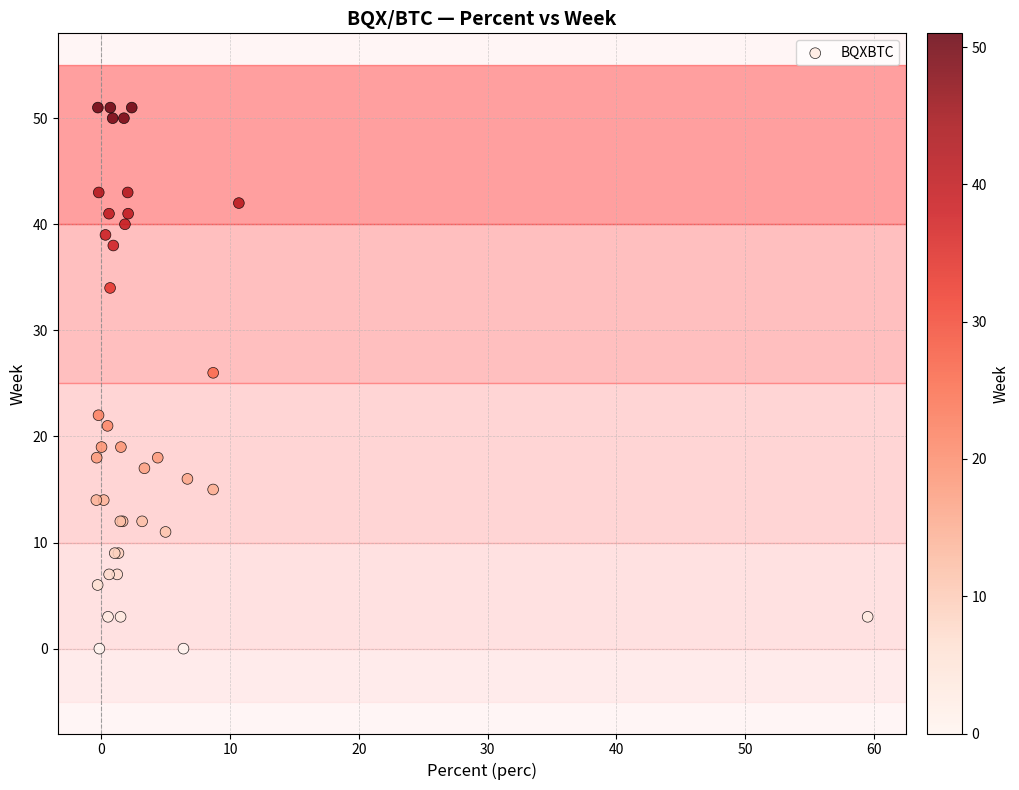

What Y value in the scatter plot is closest to 25?

26